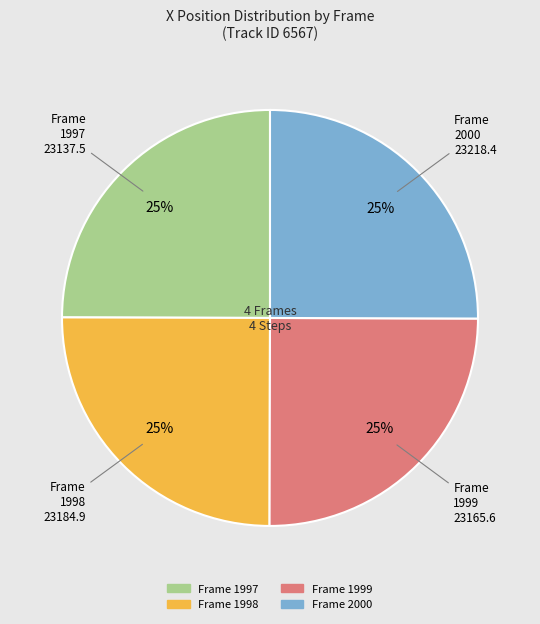

Does any single category account for the majority?

No